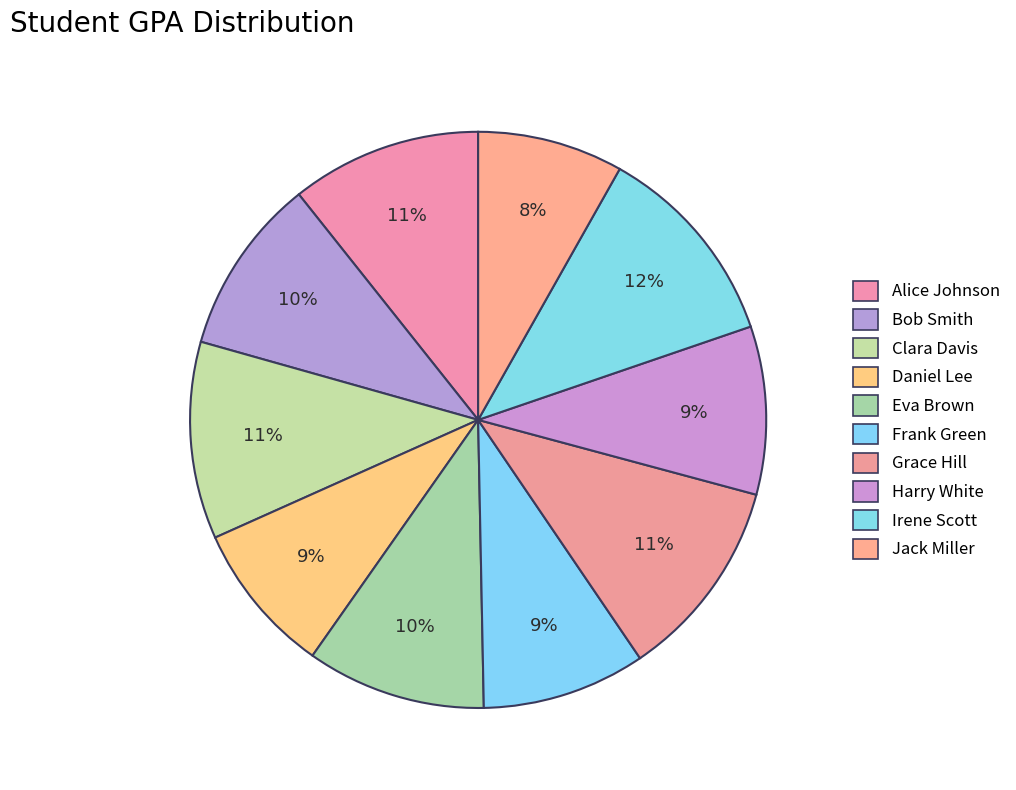

To the nearest percent, what portion does Irene Scott represent?

12%